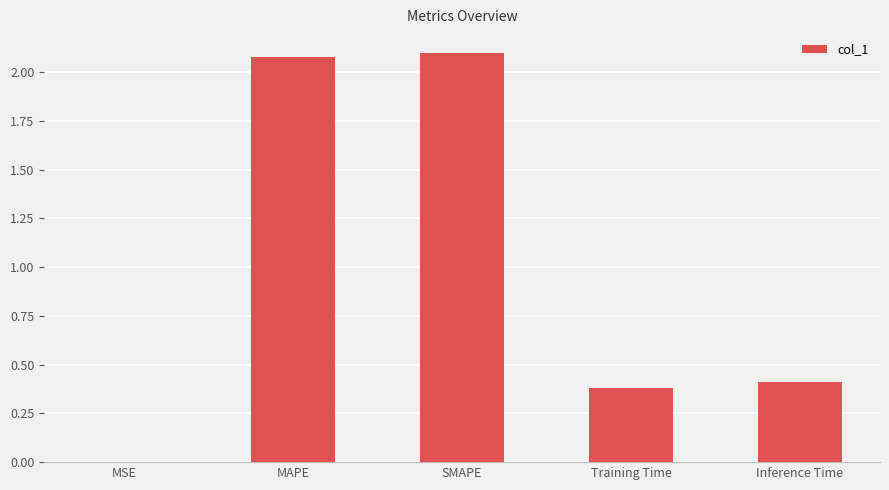

Which category has the highest value across all series?

SMAPE